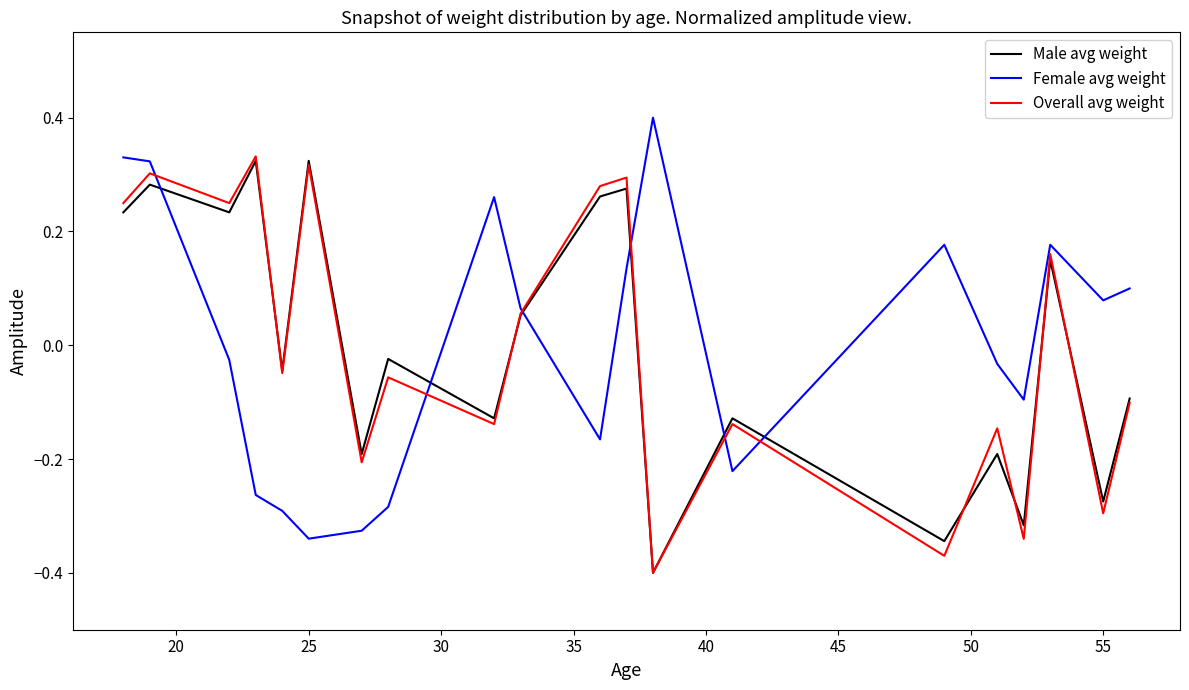

What is the greatest value displayed?

0.4